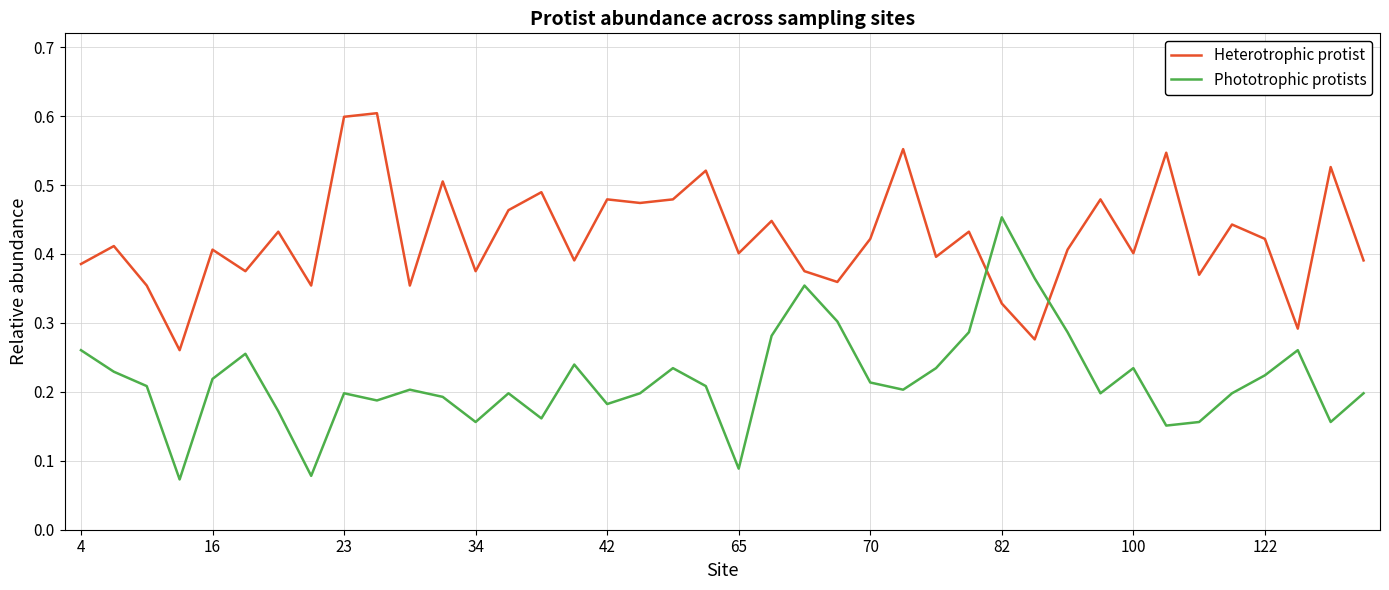

Does the chart display data point markers on the line(s)?

No